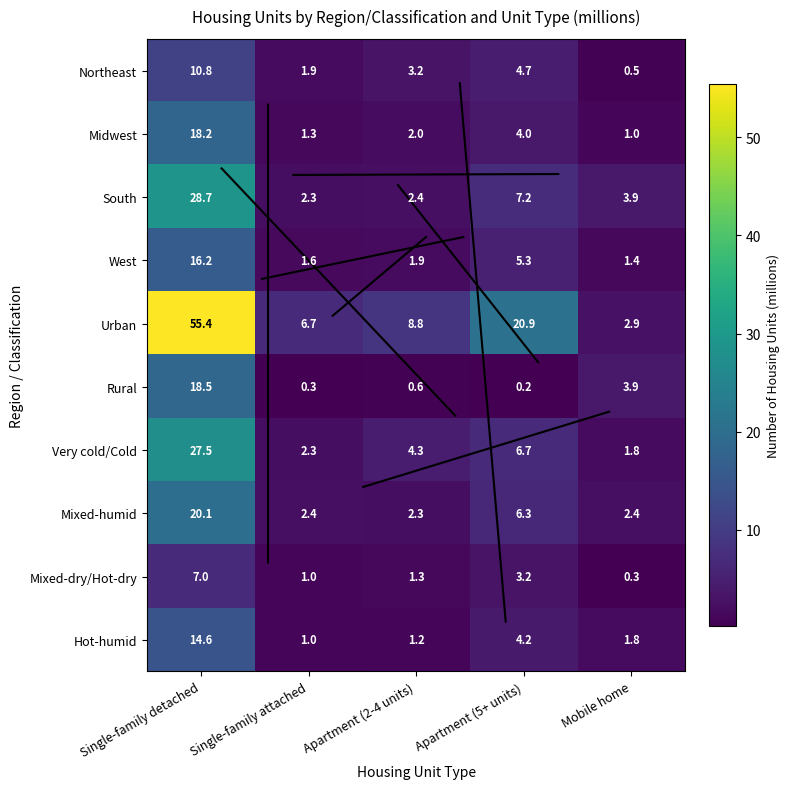

The Mixed-dry/Hot-dry series shows 1.3 at Apartment (2-4 units). True or false?

True